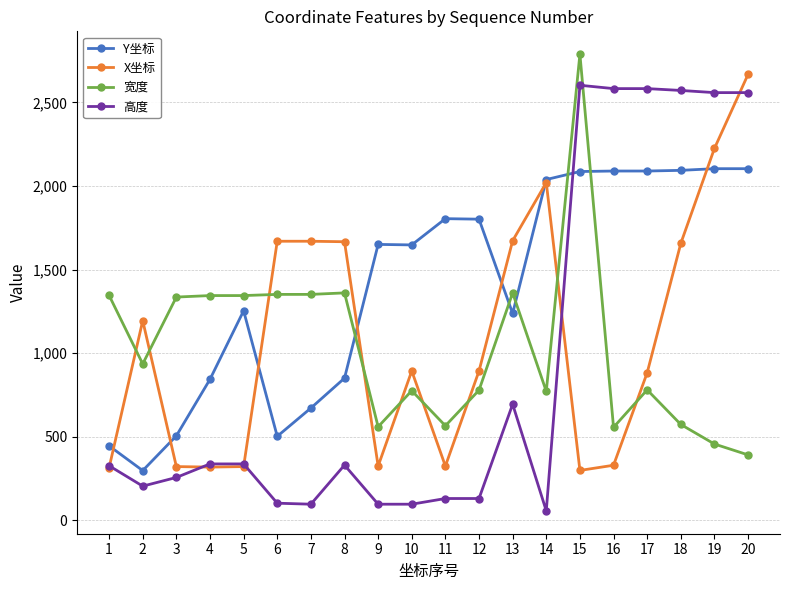

What is the value of the X坐标 point at the 11th from the left?

325